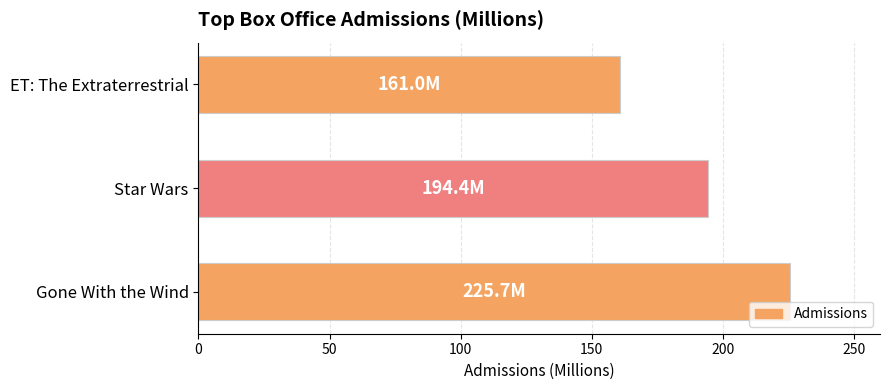

The chart shows a value of 194.4 at Star Wars. True or false?

True